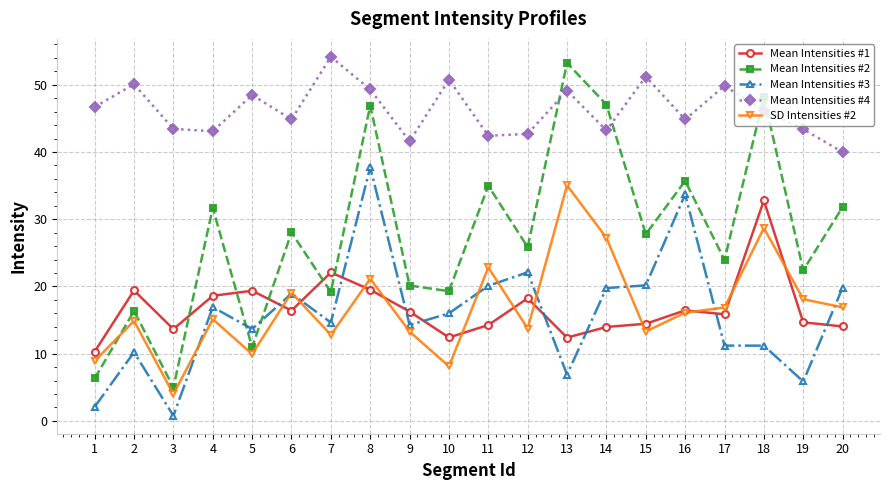

True or false: Mean Intensities #4 and Mean Intensities #1 intersect in this chart.

False